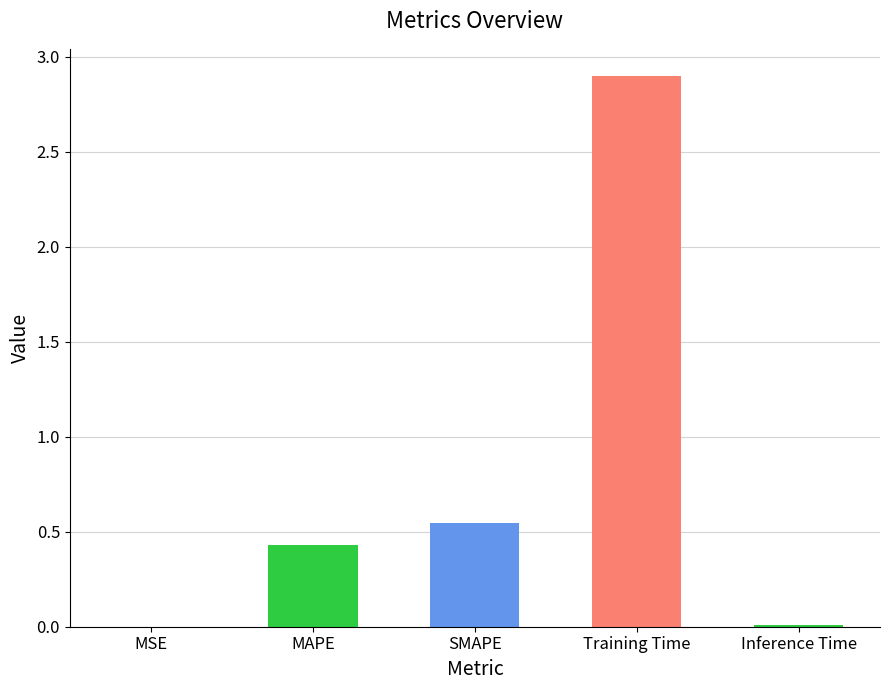

True or false: the data shows 0.0 at MSE.

True